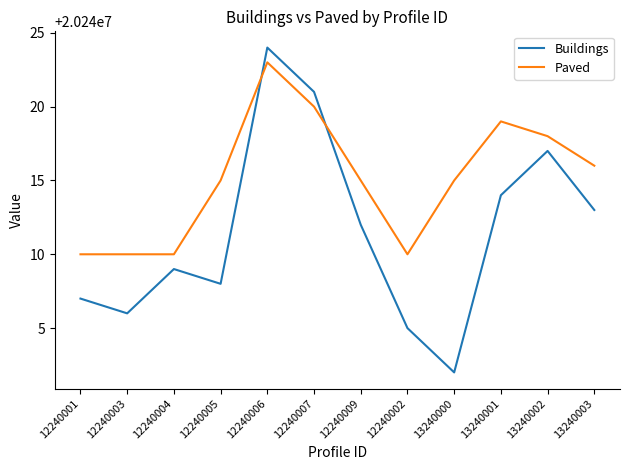

List the labels in order of Buildings value, smallest first.

13240000, 12240002, 12240003, 12240001, 12240005, 12240004, 12240009, 13240003, 13240001, 13240002, 12240007, 12240006